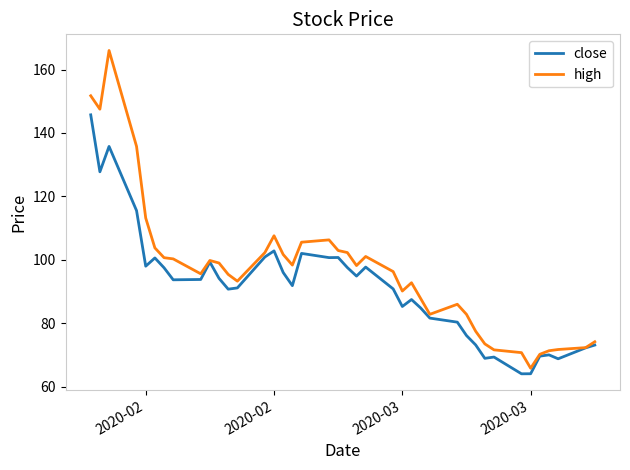

What are all the series names shown in the legend?

close, high